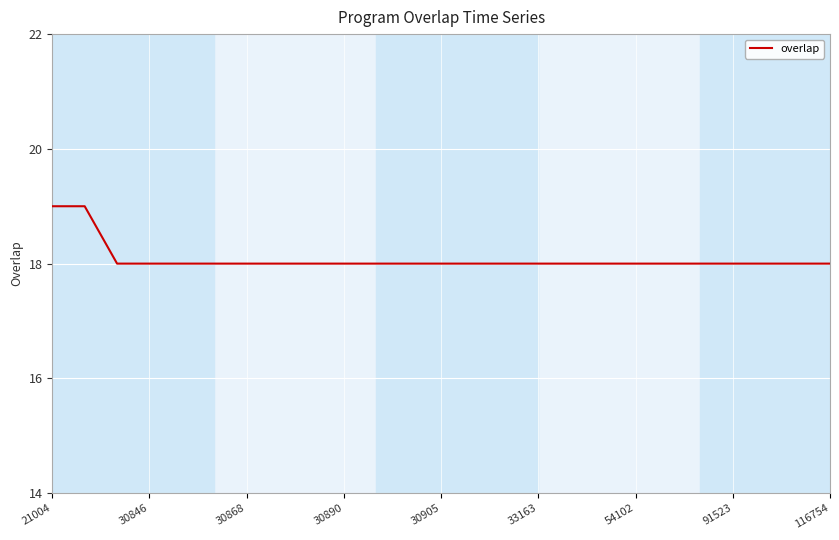

What is the maximum value shown in the chart?

19